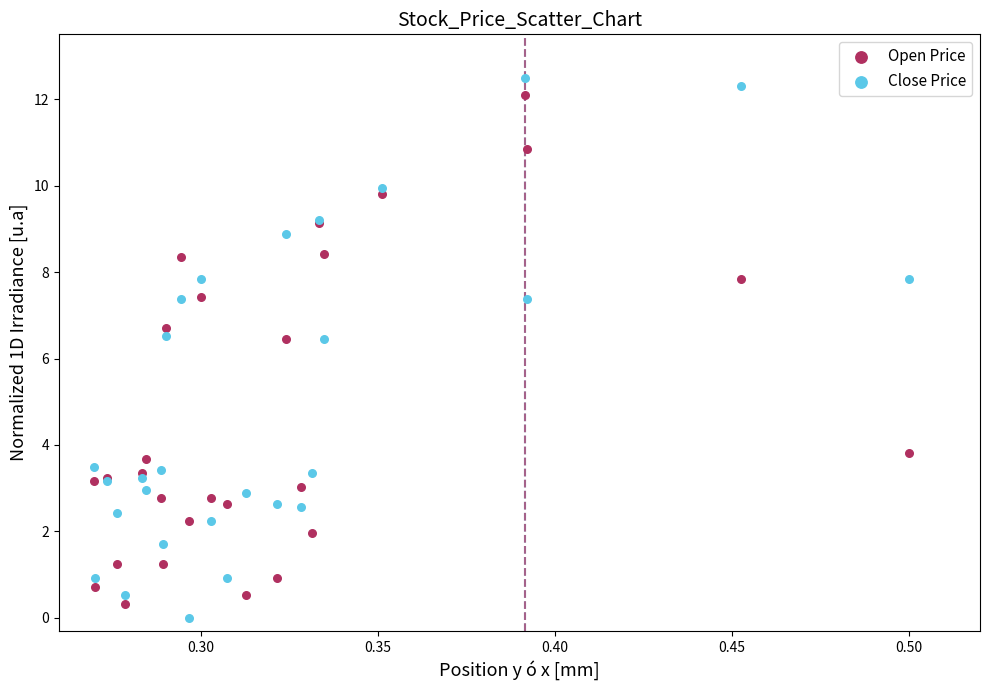

Which series has the widest spread of Y values?

Close Price